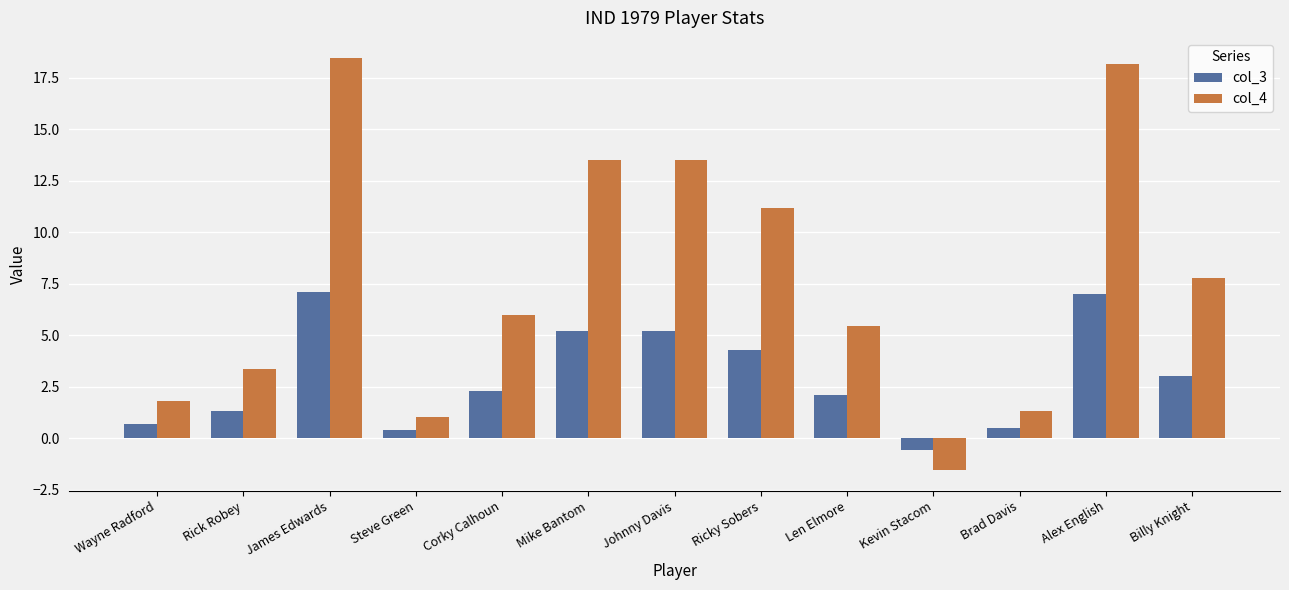

What is the difference between the col_4 values at Billy Knight and Rick Robey?

4.4